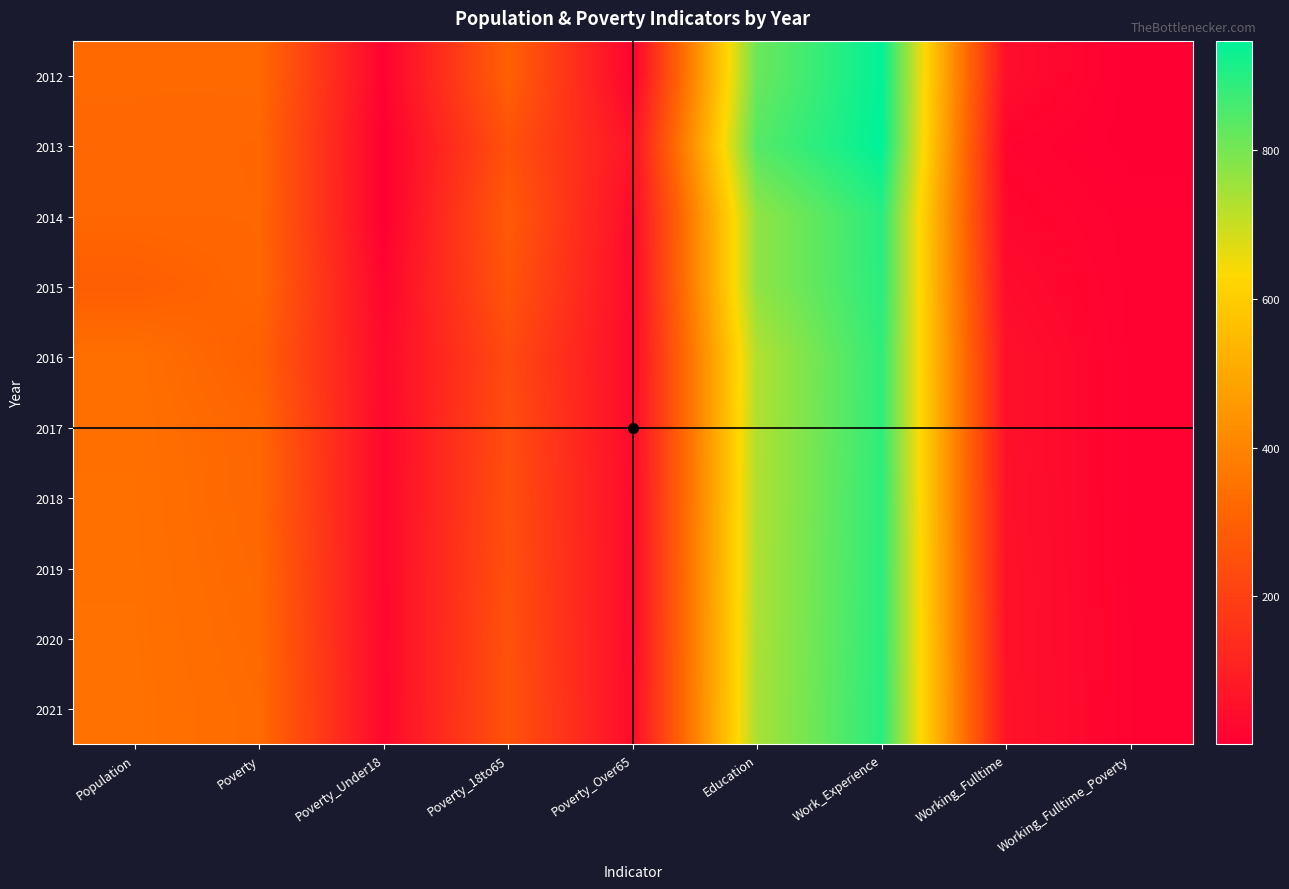

List the series in order of their peak value, lowest first.

2016, 2017, 2018, 2019, 2020, 2015, 2021, 2014, 2012, 2013